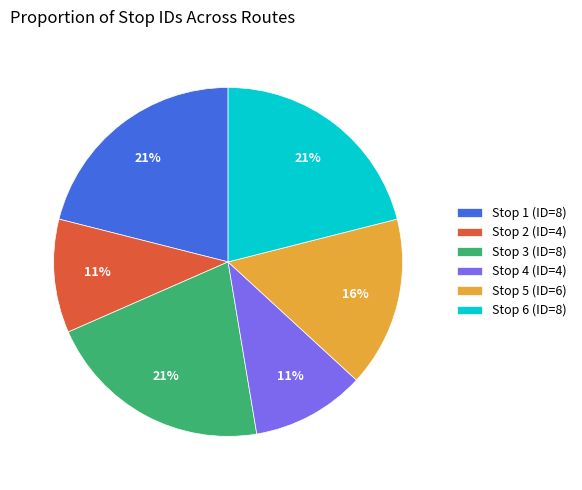

Is it true that Stop 4 (ID=4) is 11% of the pie?

True